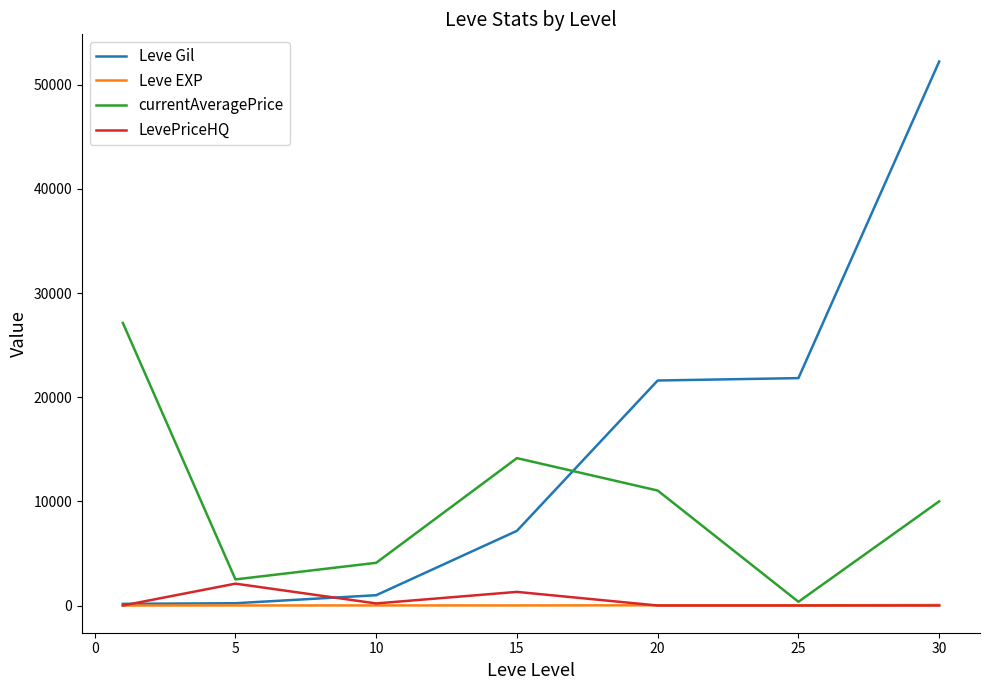

Which series has the largest total across all categories?

Leve Gil